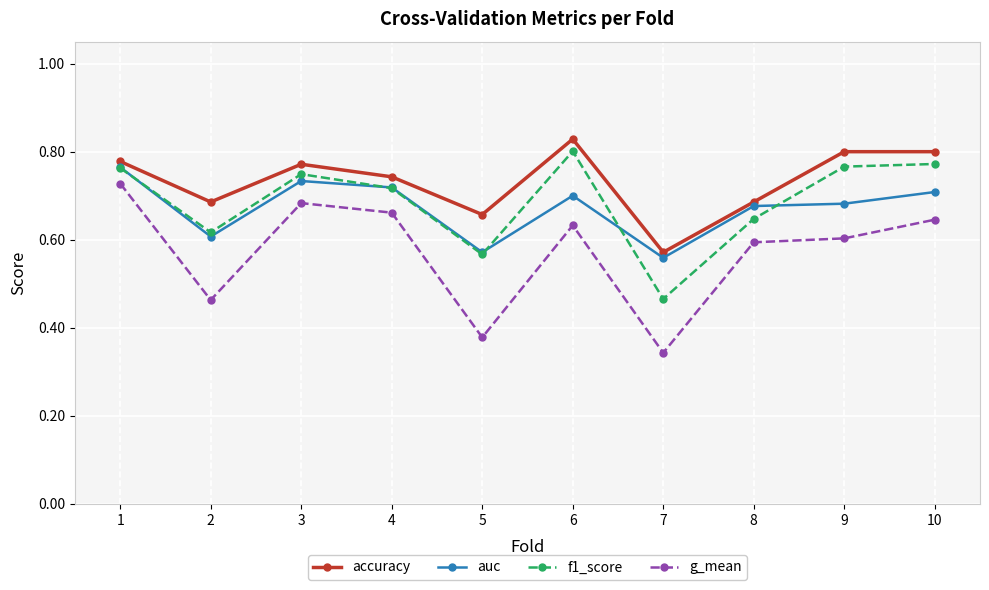

How many g_mean values are between 0 and 1?

10